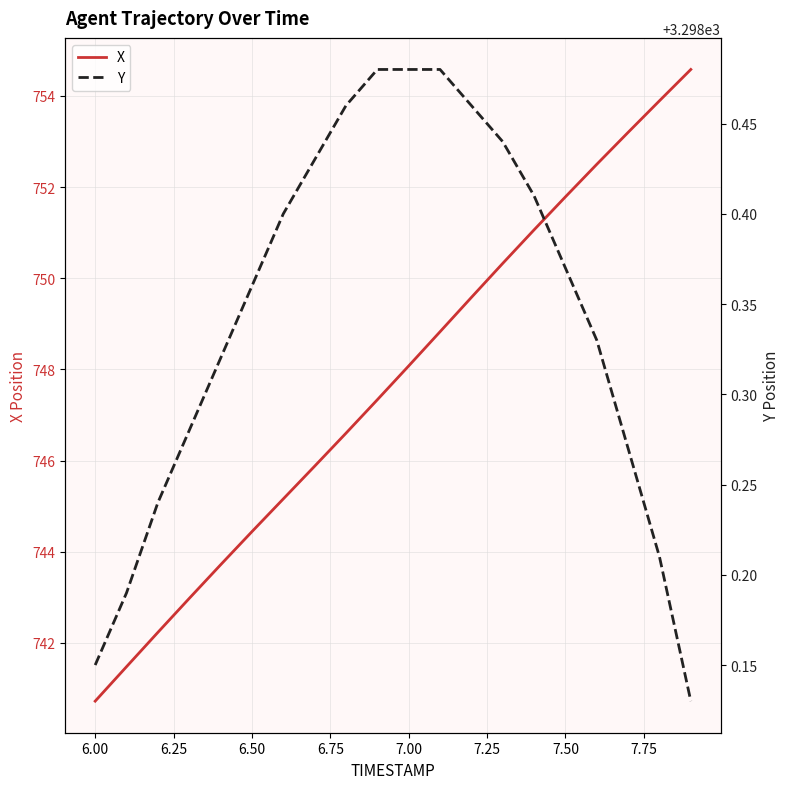

What is the greatest value displayed?

3298.5